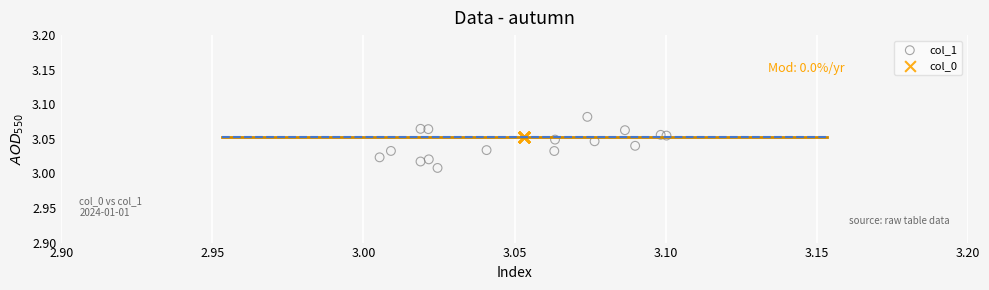

Which series reaches the minimum Y coordinate?

col_1